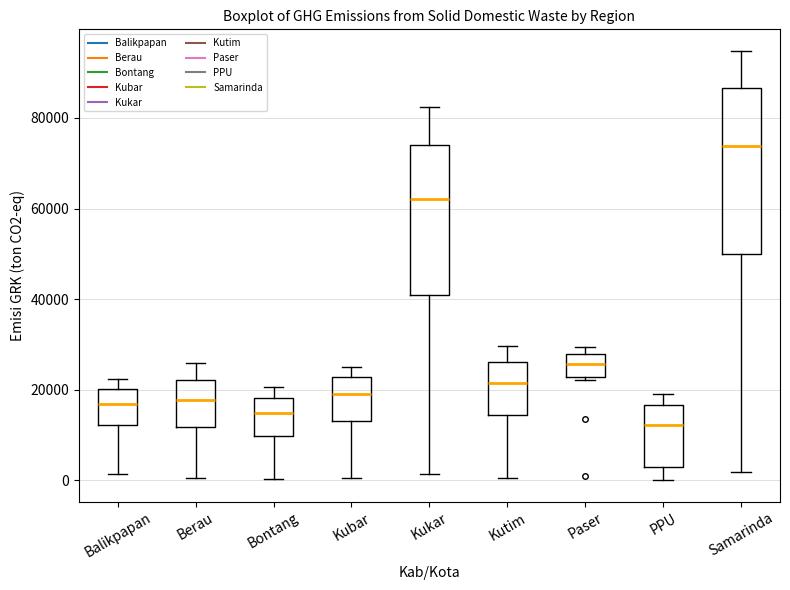

Reading left to right, transcribe this box plot: for each box, give where its median line is, the range the box spans, and where its two whiskers end, as read against the y-axis. The values are not printed on the chart, so give them approximately, as read against the axis.

Balikpapan: median 16000, box 12000 to 20000, whiskers 2000 to 22000
Berau: median 18000, box 12000 to 22000, whiskers 0 to 26000
Bontang: median 14000, box 10000 to 18000, whiskers 0 to 20000
Kubar: median 20000, box 14000 to 22000, whiskers 0 to 24000
Kukar: median 62000, box 40000 to 74000, whiskers 2000 to 82000
Kutim: median 22000, box 14000 to 26000, whiskers 0 to 30000
Paser: median 26000, box 22000 to 28000, whiskers 22000 (just below the box's lower edge) to 30000
PPU: median 12000, box 2000 to 16000, whiskers 0 to 20000
Samarinda: median 74000, box 50000 to 86000, whiskers 2000 to 94000